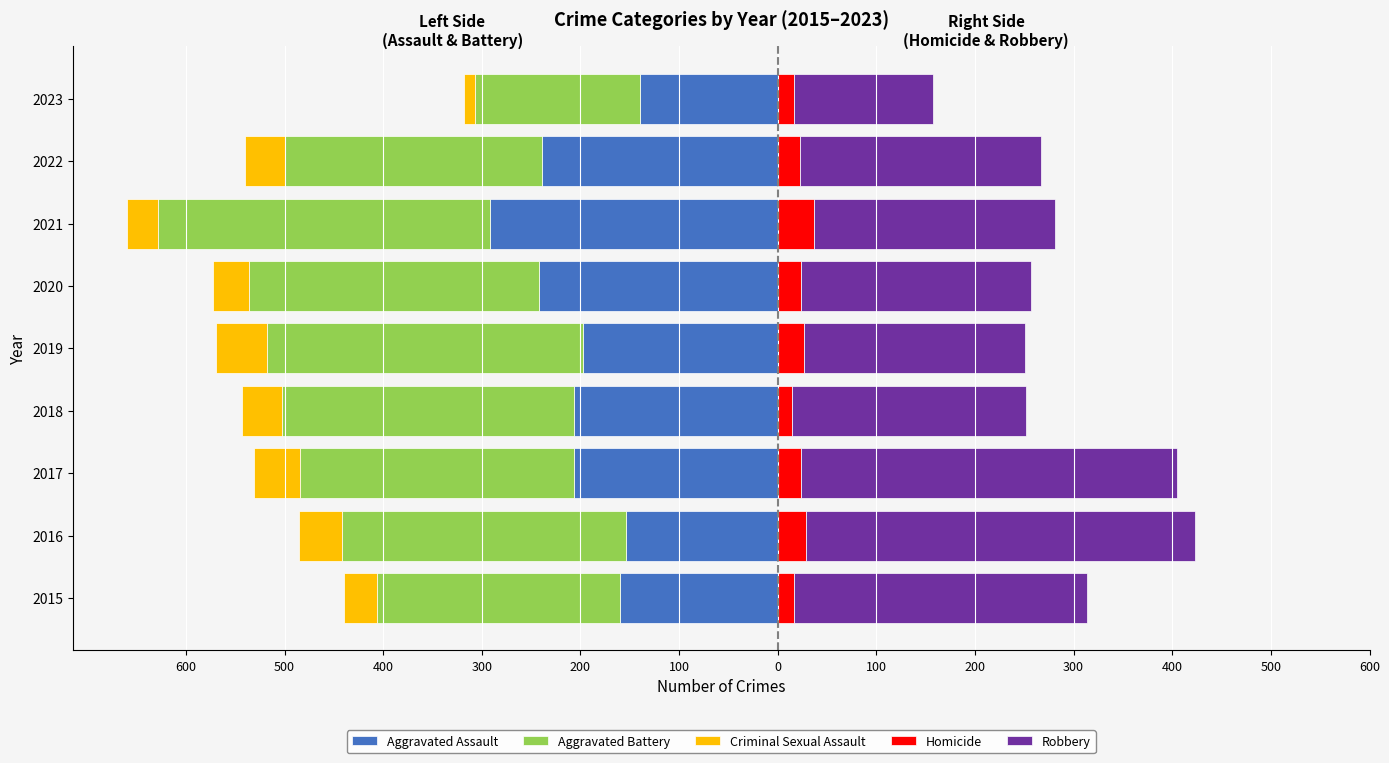

How many data points in Aggravated Assault are above -206?

4